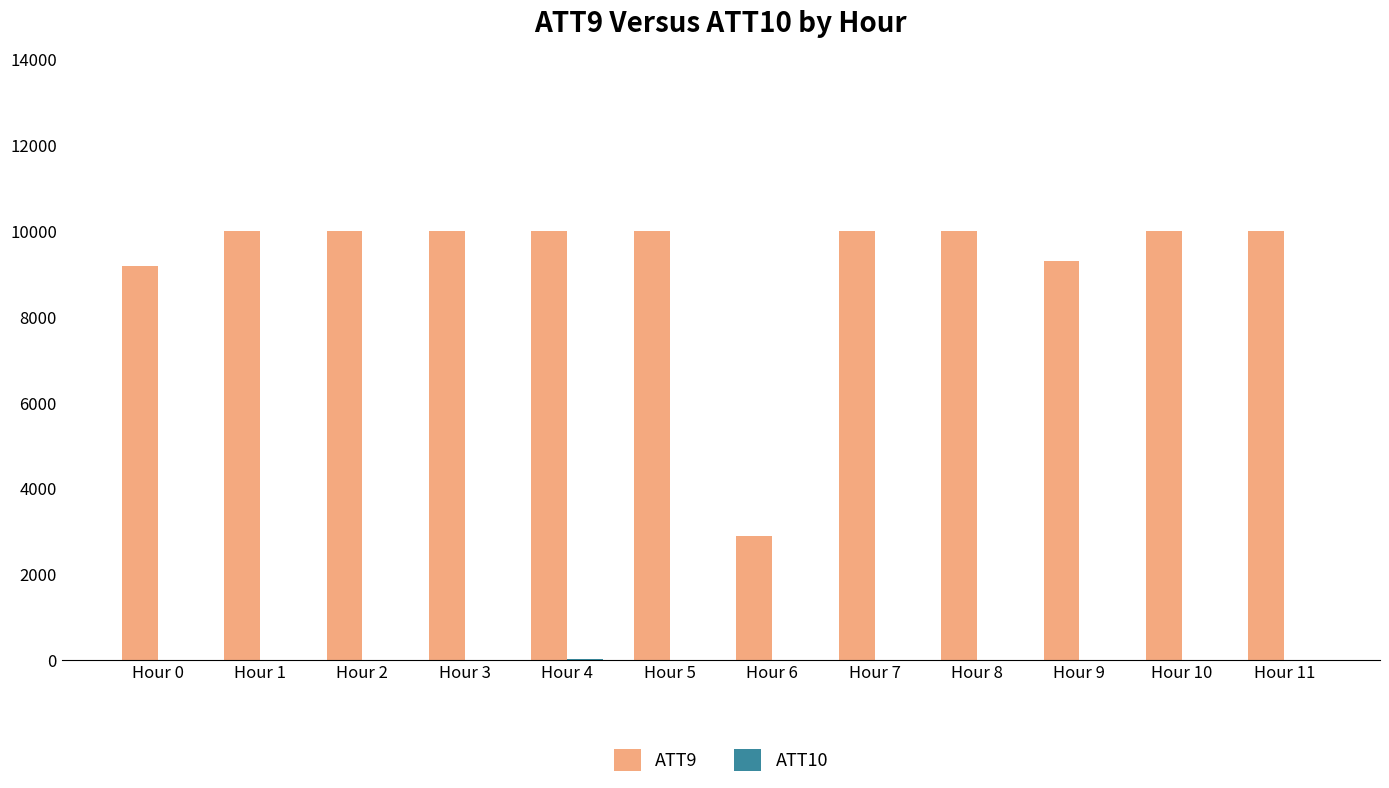

What is the maximum value shown in the chart?

10000.0